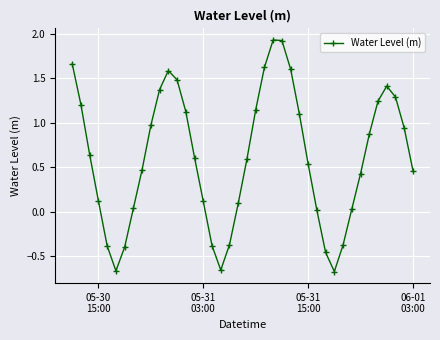

Does the chart have visible grid lines?

Yes